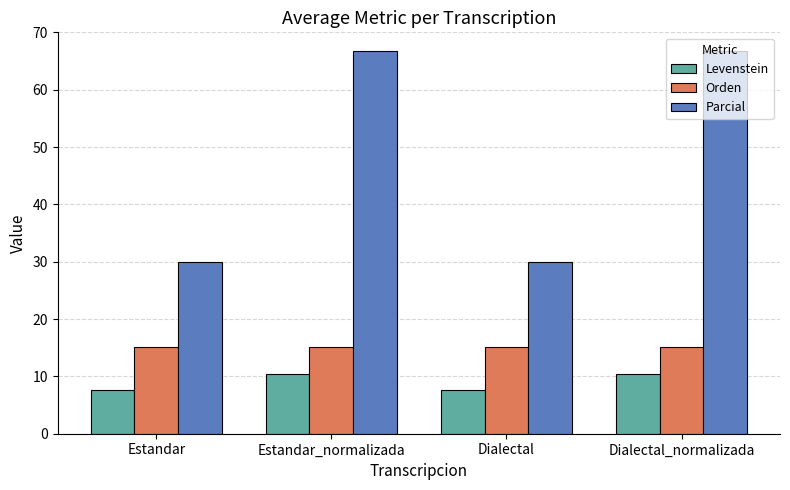

The value of Levenstein at Dialectal_normalizada is 15.6. True or false?

False